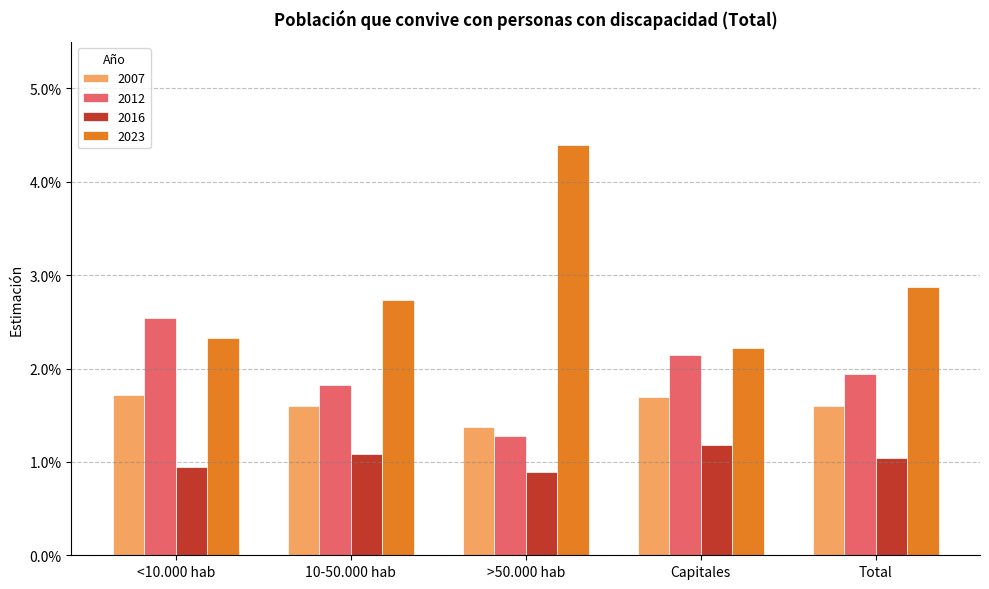

Does the chart contain any negative values?

No